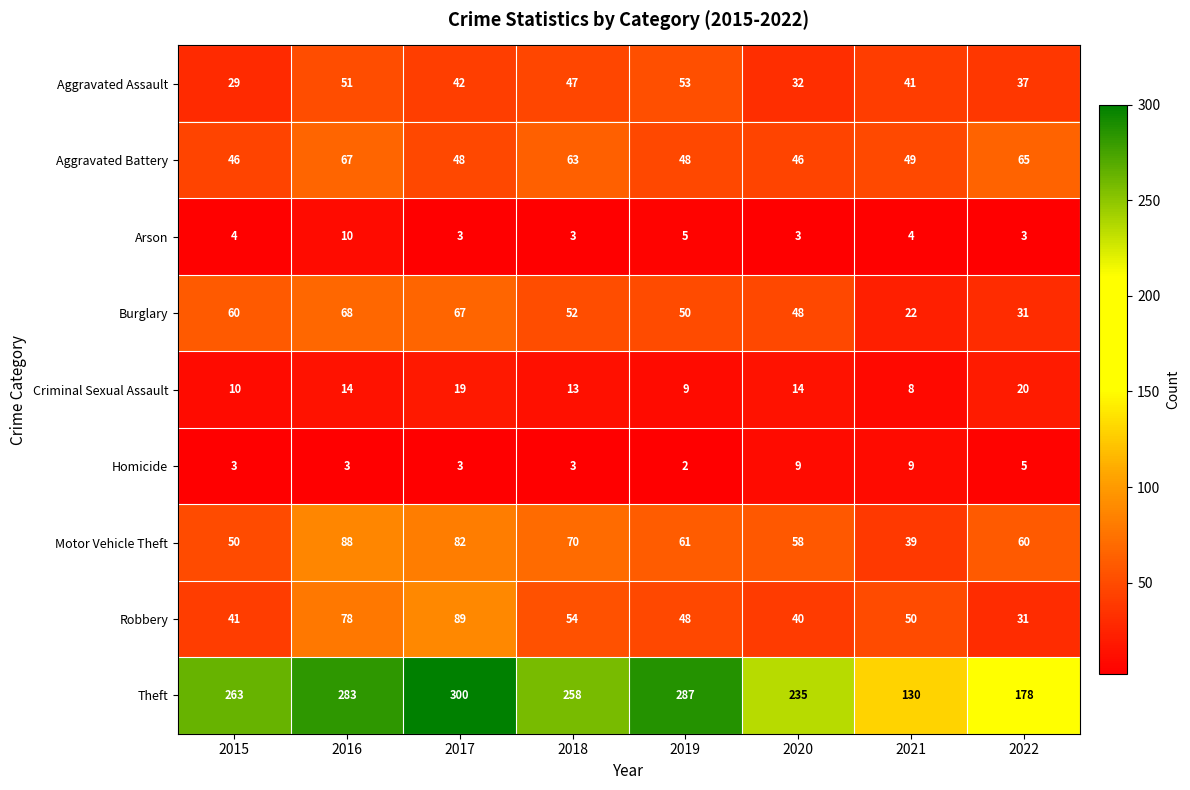

What is the difference between the highest and lowest values at 2016?

280